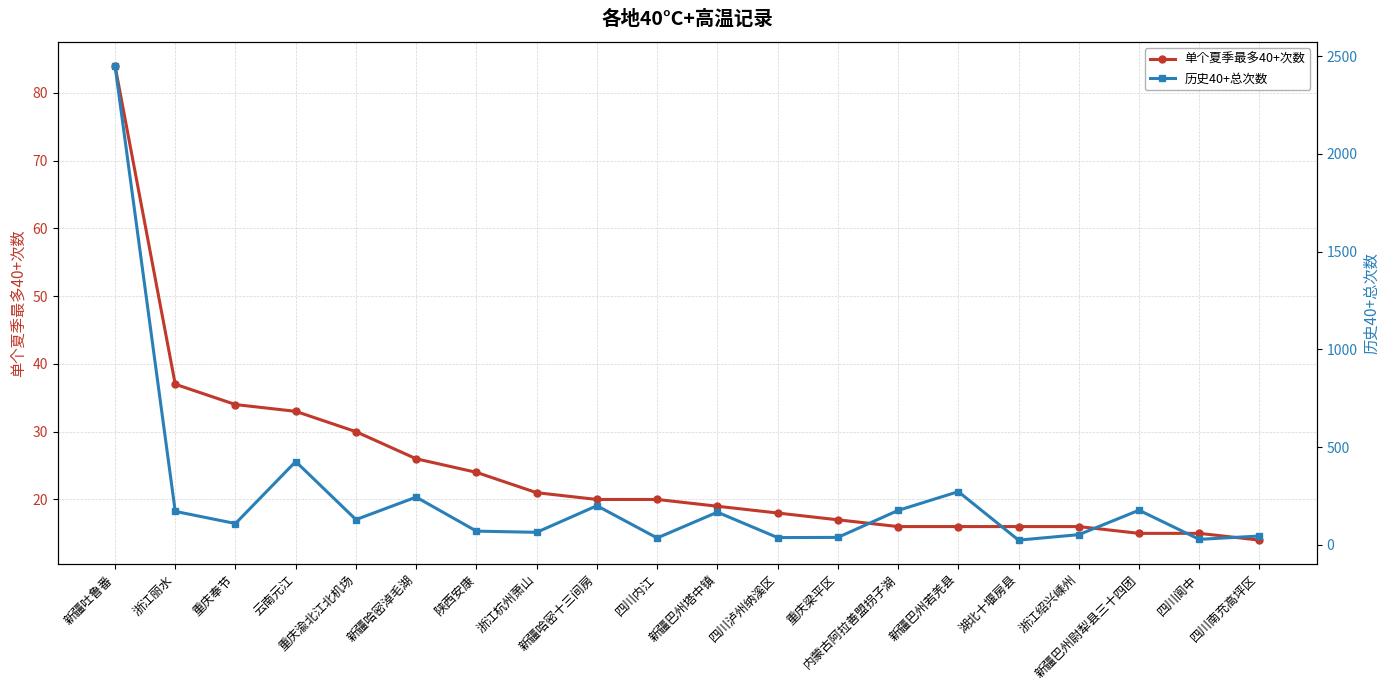

Reading right to left, list all the values displayed in this chart.

单个夏季最多40+次数: 四川南充高坪区=14	四川阆中=15	新疆巴州尉犁县三十四团=15	浙江绍兴嵊州=16	湖北十堰房县=16	新疆巴州若羌县=16	内蒙古阿拉善盟拐子湖=16	重庆梁平区=17	四川泸州纳溪区=18	新疆巴州塔中镇=19	四川内江=20	新疆哈密十三间房=20	浙江杭州萧山=21	陕西安康=24	新疆哈密淖毛湖=26	重庆渝北江北机场=30	云南元江=33	重庆奉节=34	浙江丽水=37	新疆吐鲁番=84
历史40+总次数: 四川南充高坪区=45	四川阆中=28	新疆巴州尉犁县三十四团=177	浙江绍兴嵊州=52	湖北十堰房县=24	新疆巴州若羌县=272	内蒙古阿拉善盟拐子湖=176	重庆梁平区=38	四川泸州纳溪区=37	新疆巴州塔中镇=167	四川内江=35	新疆哈密十三间房=200	浙江杭州萧山=64	陕西安康=70	新疆哈密淖毛湖=244	重庆渝北江北机场=129	云南元江=426	重庆奉节=109	浙江丽水=171	新疆吐鲁番=2451